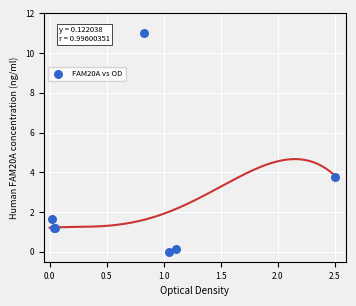

What Y value in the scatter plot is closest to 5?

3.8